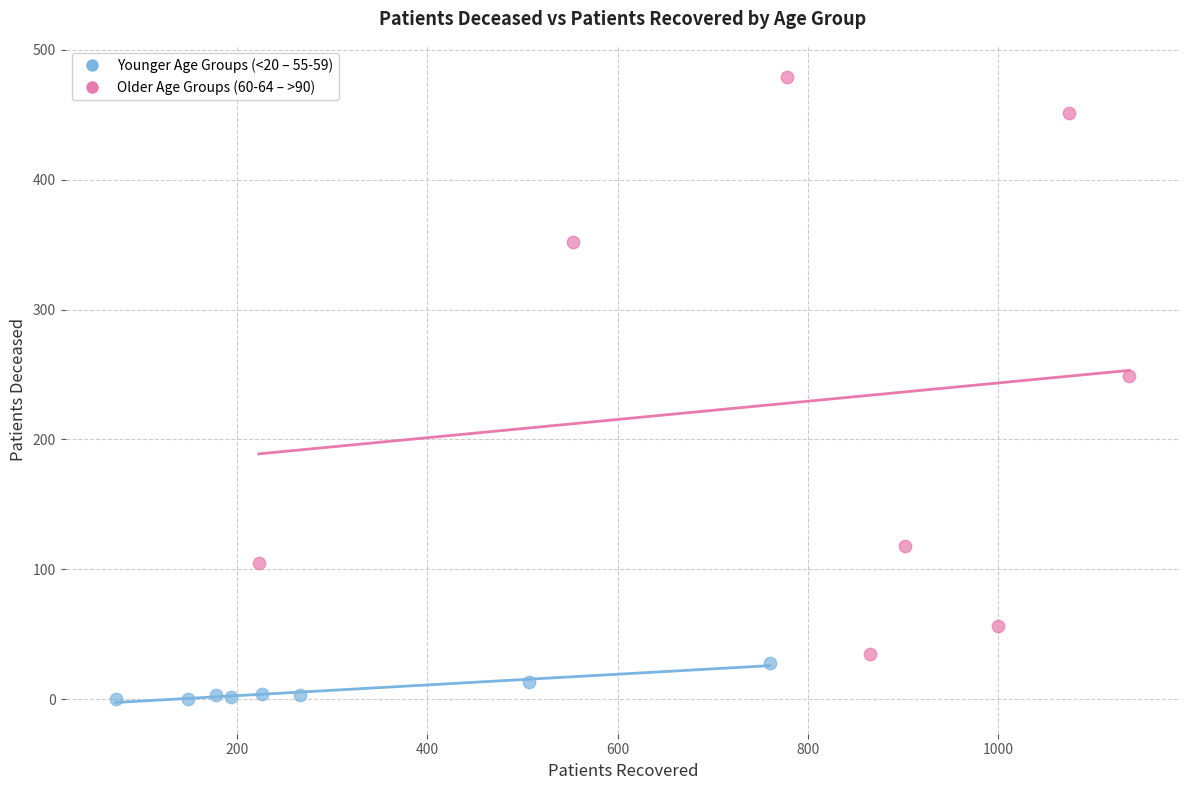

Which series has the largest Y range (max minus min)?

Older Age Groups (60-64 – >90)